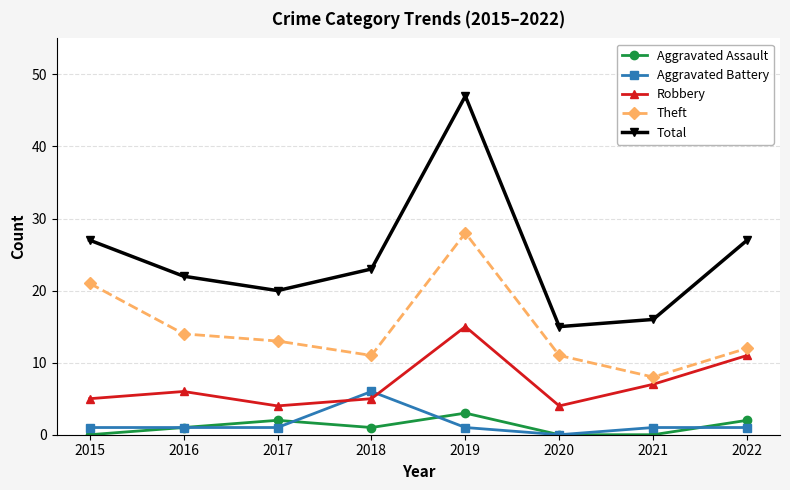

Rank the series at 2021 from highest to lowest value.

Total, Theft, Robbery, Aggravated Battery, Aggravated Assault